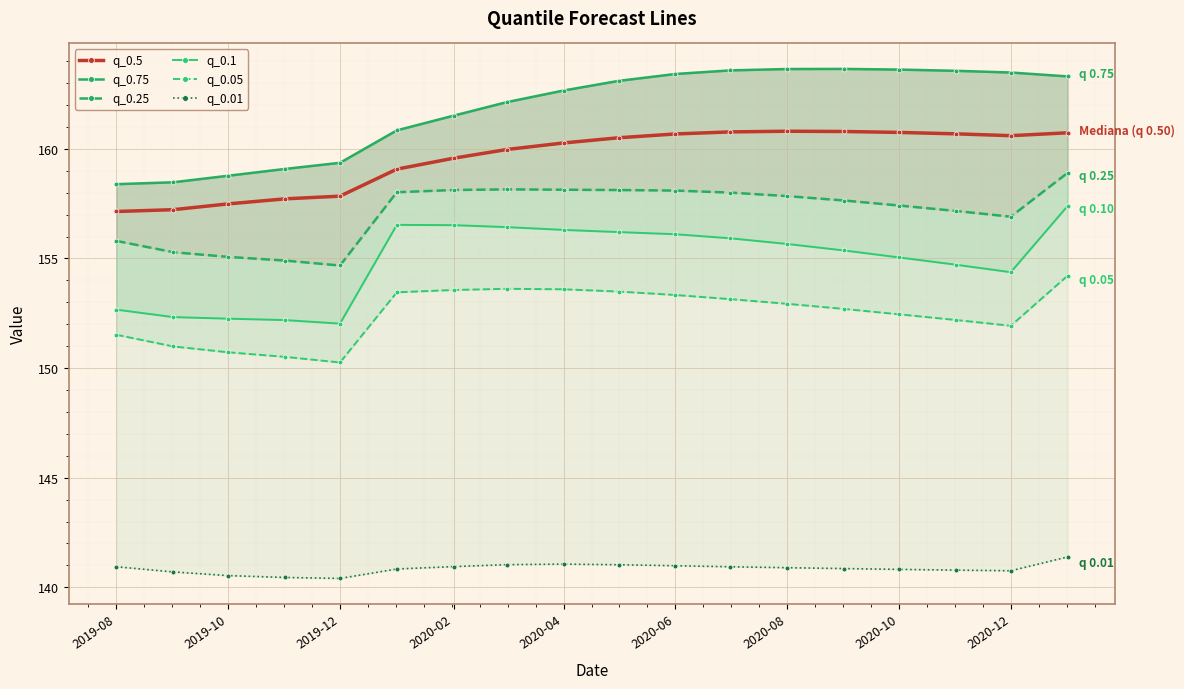

Which series has the largest total across all categories?

q_0.75